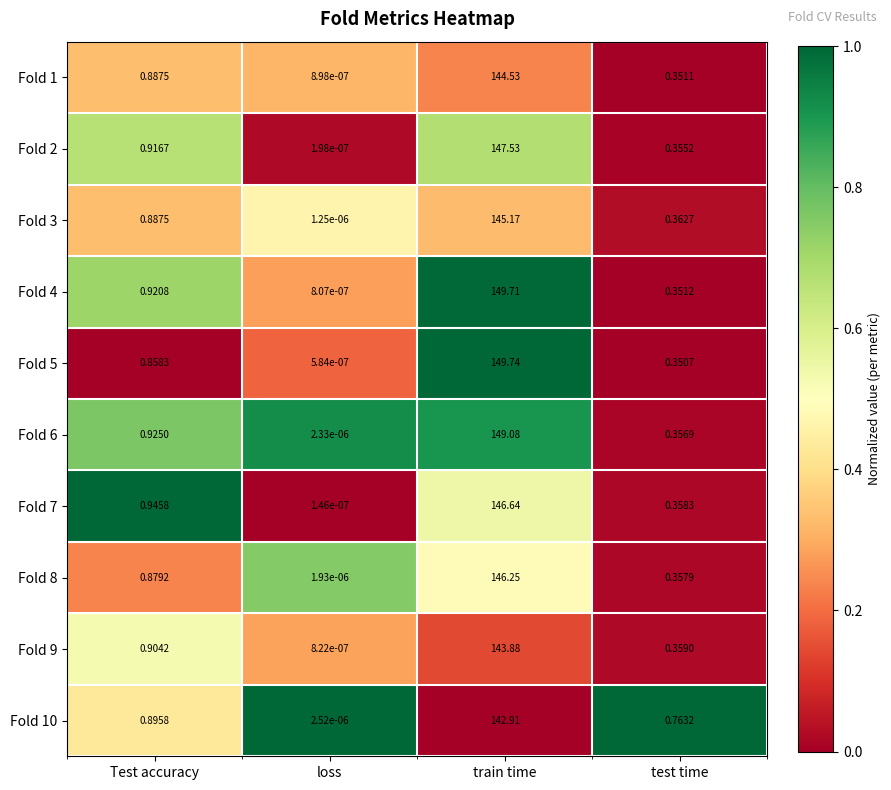

Is the value of Fold 4 at Test accuracy greater than the value of Fold 6 at train time?

No